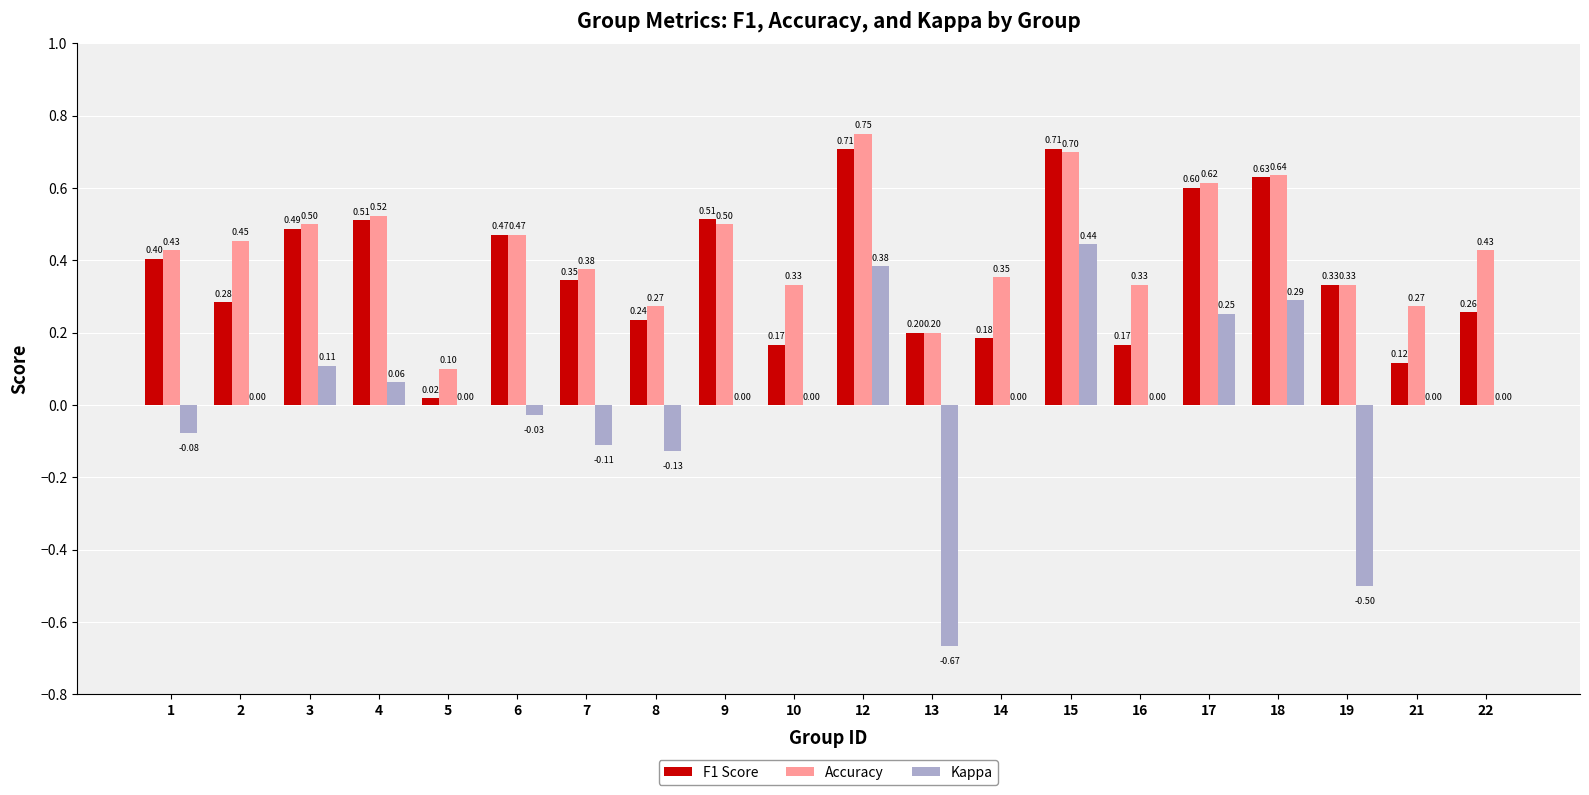

Which series has the largest total across all categories?

Accuracy